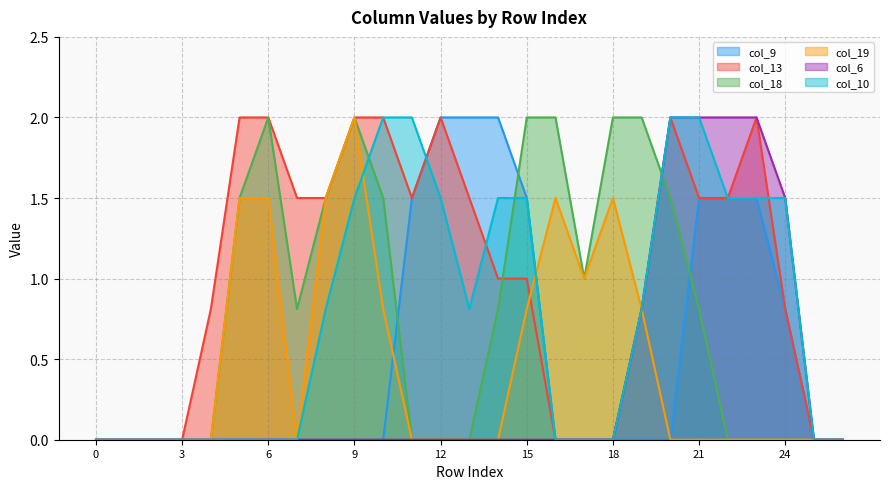

Does the chart have visible grid lines?

Yes